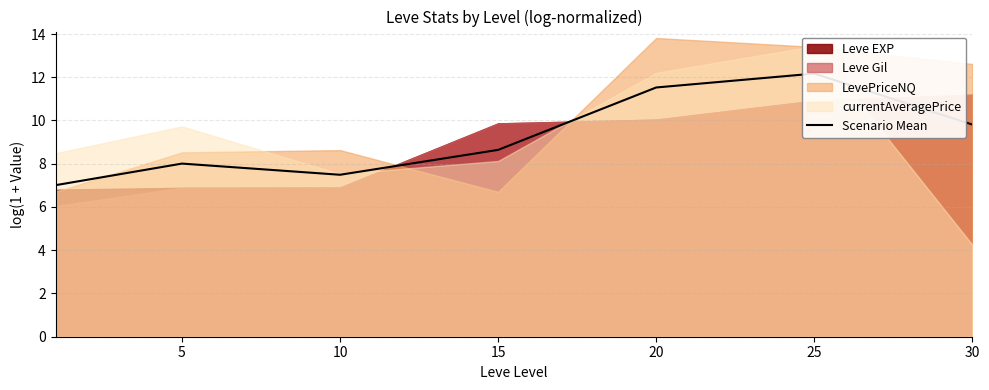

How many points are higher than both their immediate neighbors (excluding endpoints)?

2